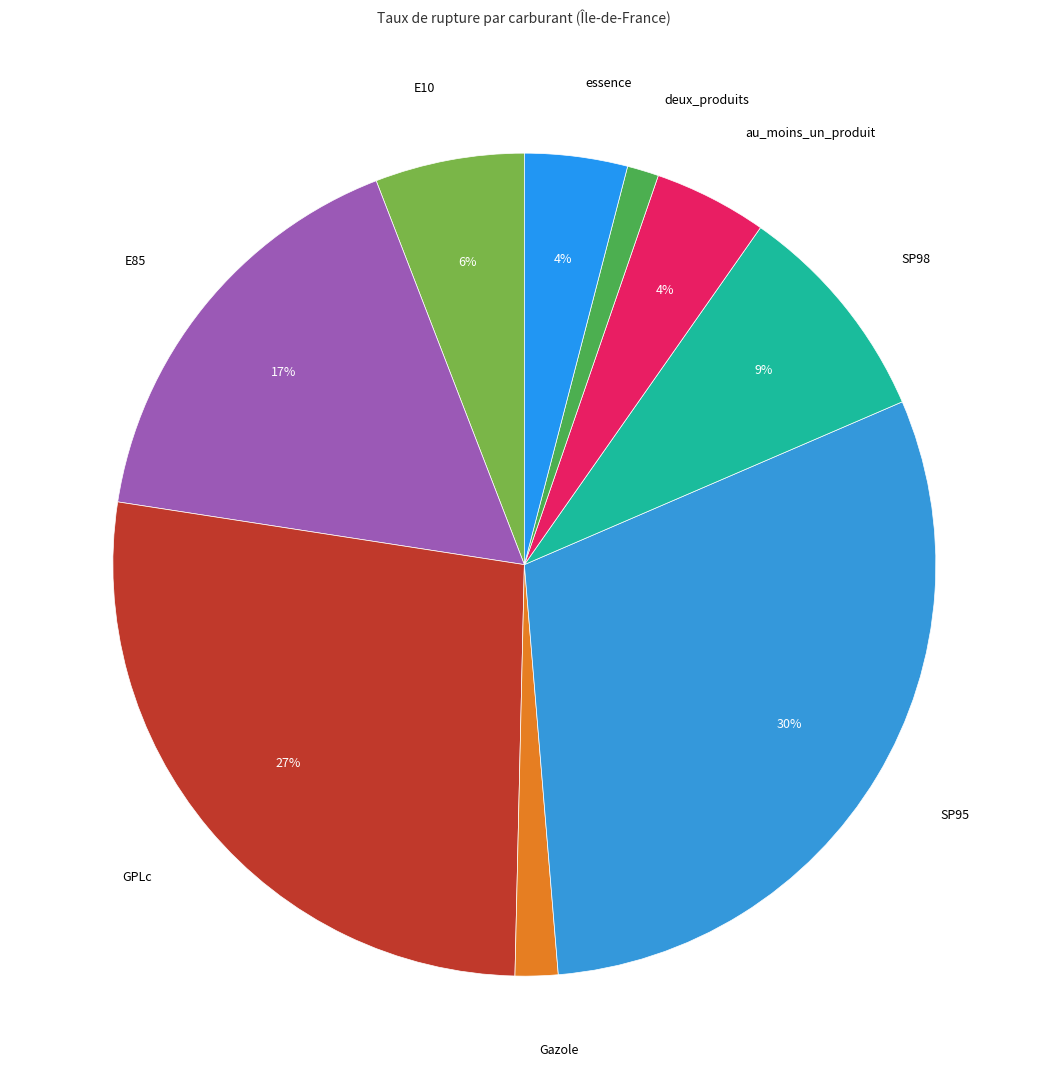

Does E10 account for over 50% of the chart?

No